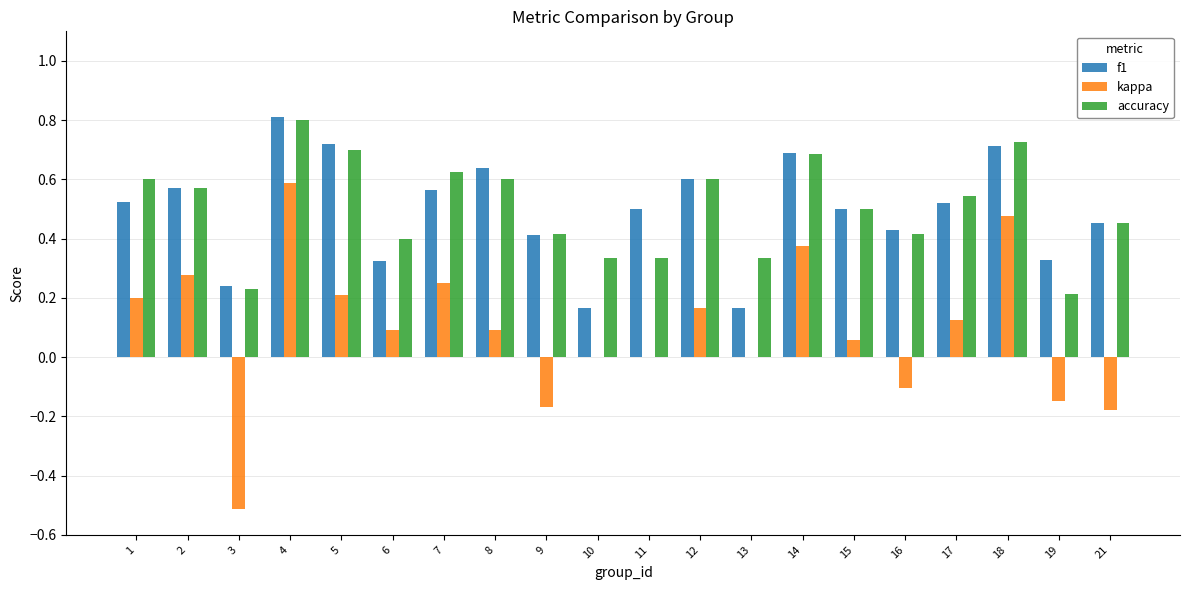

How many groups of bars are there?

20